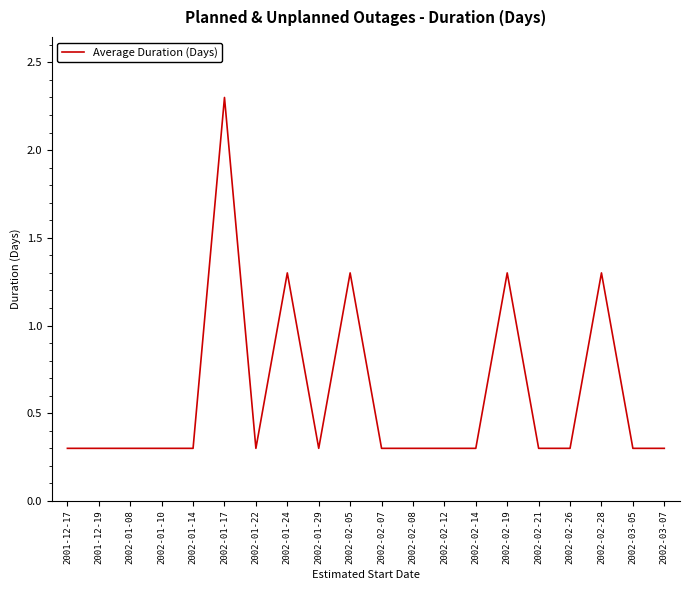

Reading left to right, what are all the values shown in this chart?

2001-12-17=0.3	2001-12-19=0.3	2002-01-08=0.3	2002-01-10=0.3	2002-01-14=0.3	2002-01-17=2.3	2002-01-22=0.3	2002-01-24=1.3	2002-01-29=0.3	2002-02-05=1.3	2002-02-07=0.3	2002-02-08=0.3	2002-02-12=0.3	2002-02-14=0.3	2002-02-19=1.3	2002-02-21=0.3	2002-02-26=0.3	2002-02-28=1.3	2002-03-05=0.3	2002-03-07=0.3